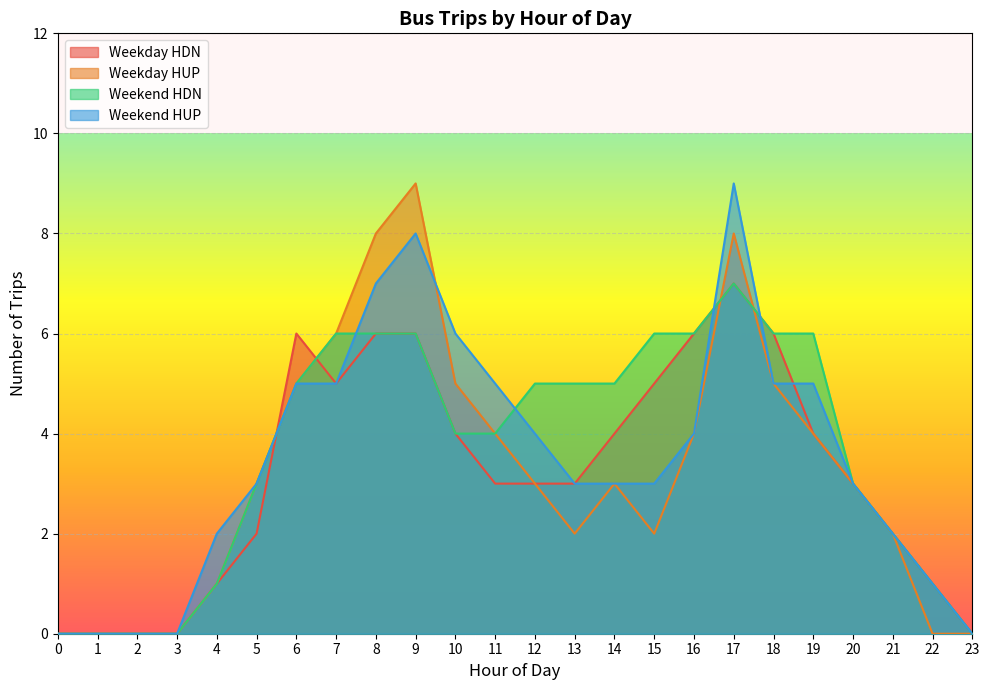

Reading right to left, extract all data points from this chart.

Weekday HDN: 23=0	22=1	21=2	20=3	19=4	18=6	17=7	16=6	15=5	14=4	13=3	12=3	11=3	10=4	9=6	8=6	7=5	6=6	5=2	4=1	3=0	2=0	1=0	0=0
Weekday HUP: 23=0	22=0	21=2	20=3	19=4	18=5	17=8	16=4	15=2	14=3	13=2	12=3	11=4	10=5	9=9	8=8	7=6	6=5	5=3	4=1	3=0	2=0	1=0	0=0
Weekend HDN: 23=0	22=1	21=2	20=3	19=6	18=6	17=7	16=6	15=6	14=5	13=5	12=5	11=4	10=4	9=6	8=6	7=6	6=5	5=3	4=1	3=0	2=0	1=0	0=0
Weekend HUP: 23=0	22=1	21=2	20=3	19=5	18=5	17=9	16=4	15=3	14=3	13=3	12=4	11=5	10=6	9=8	8=7	7=5	6=5	5=3	4=2	3=0	2=0	1=0	0=0